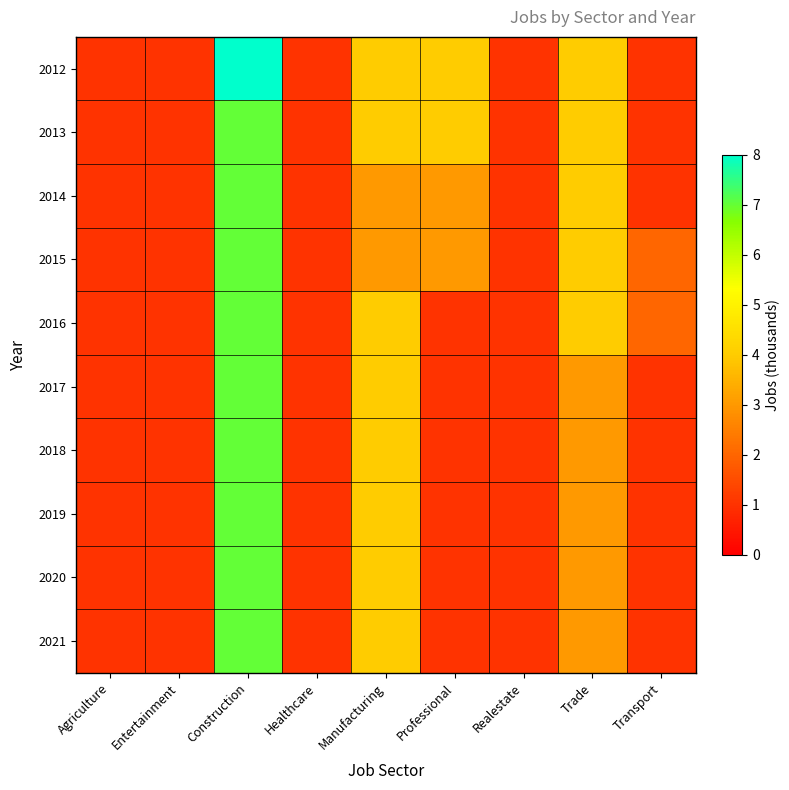

What is the smallest value displayed?

1